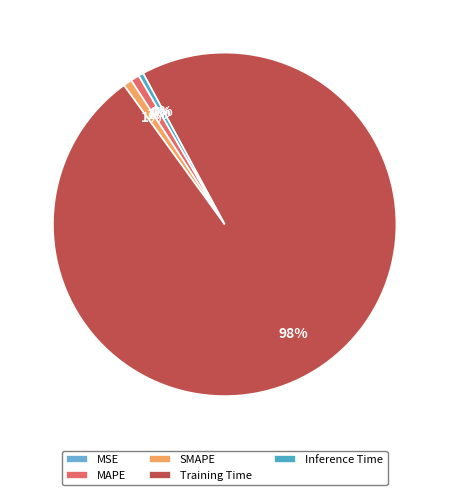

True or false: Training Time accounts for 98% of the total.

True